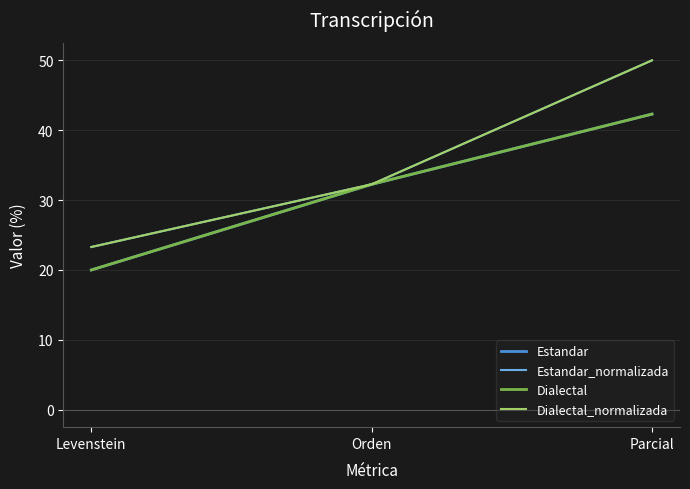

Is this an area chart (filled region under the line)?

No